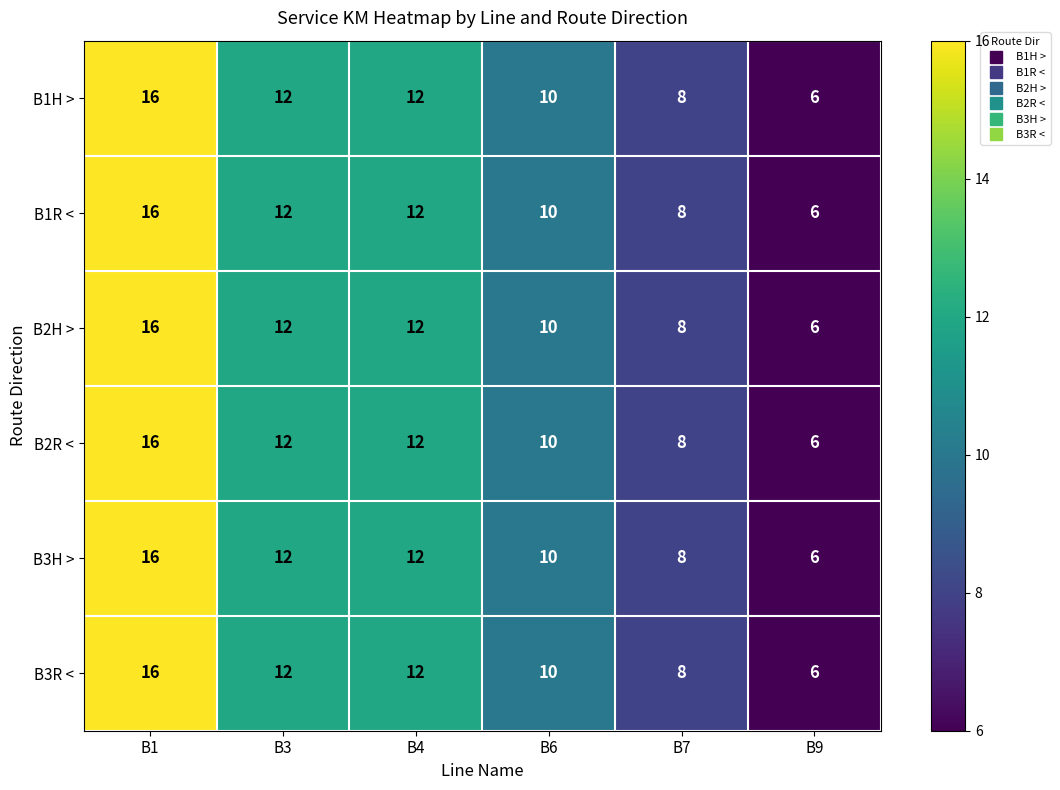

What is the average value of the B3R < series?

11